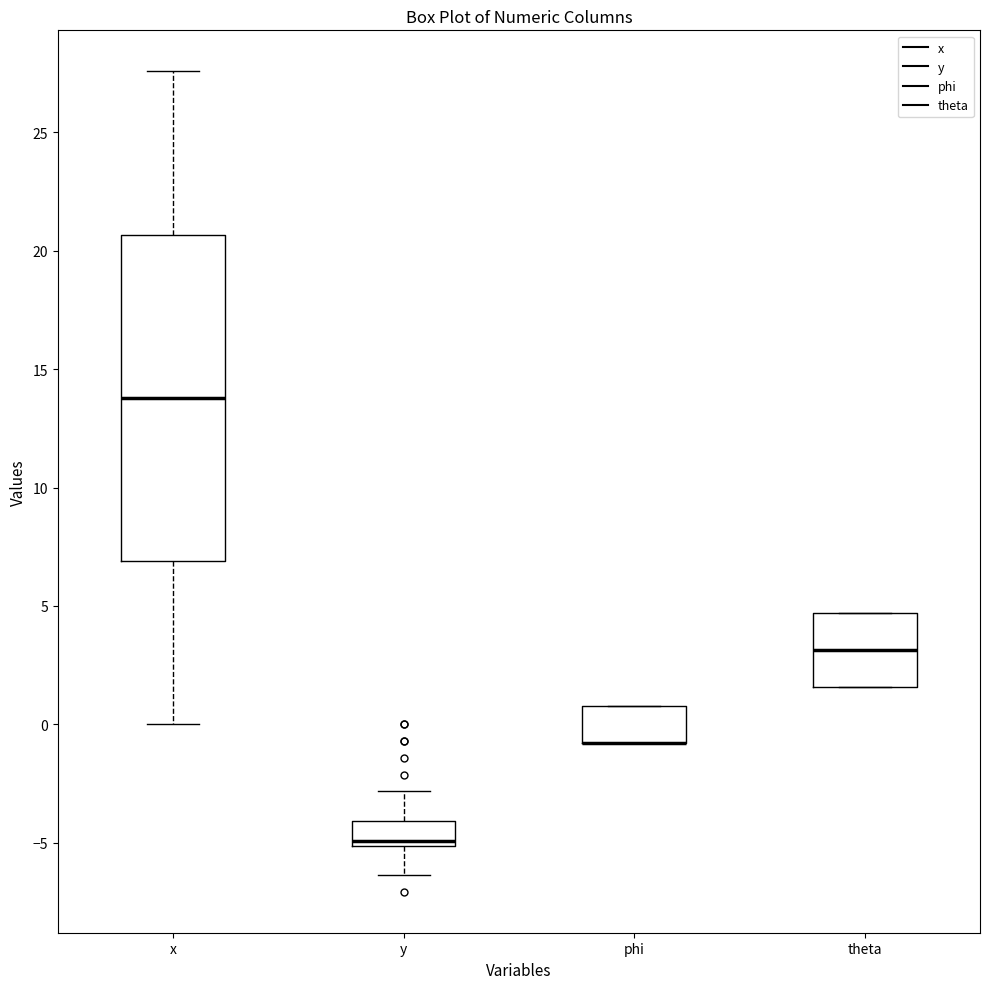

Where is the lower edge of the box for phi on the y-axis? The values are not printed on the chart, so give them approximately, as read against the axis.

-1.0